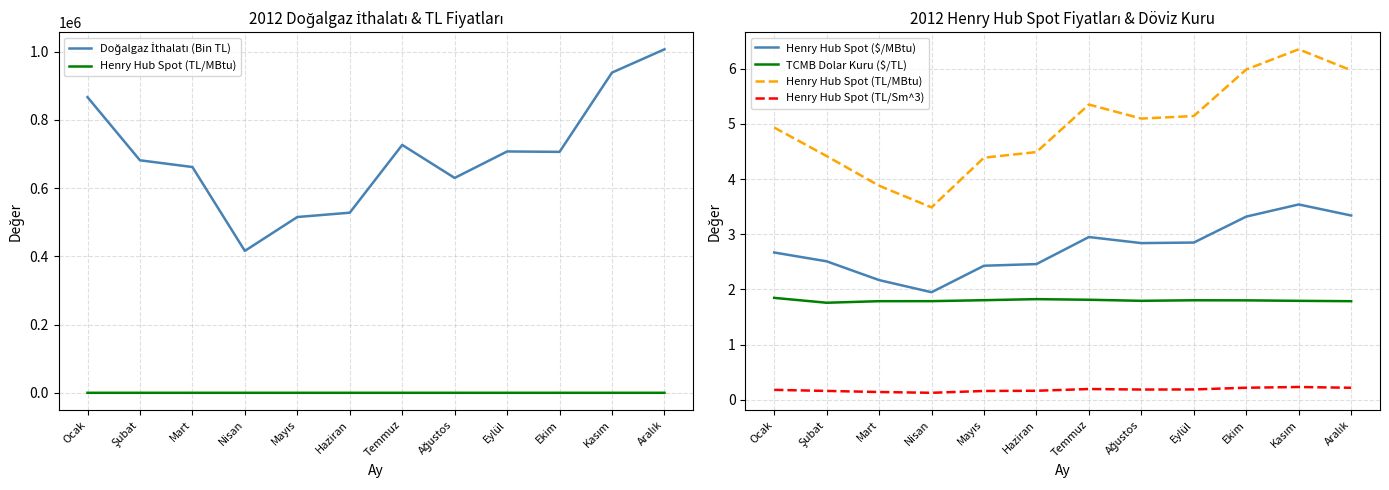

Does the chart display data point markers on the line(s)?

No